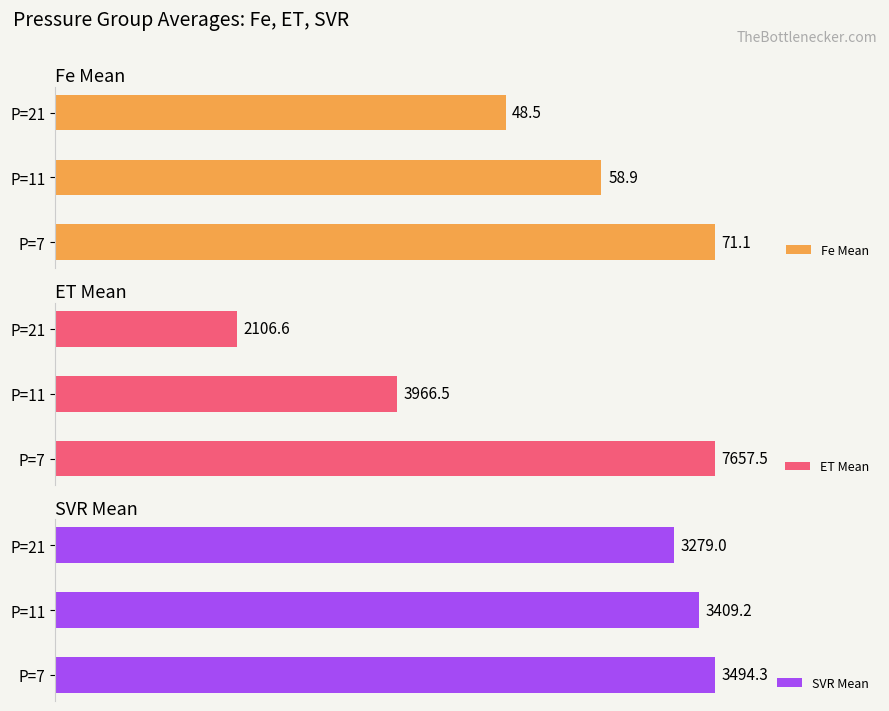

Which series has the largest total across all categories?

ET Mean